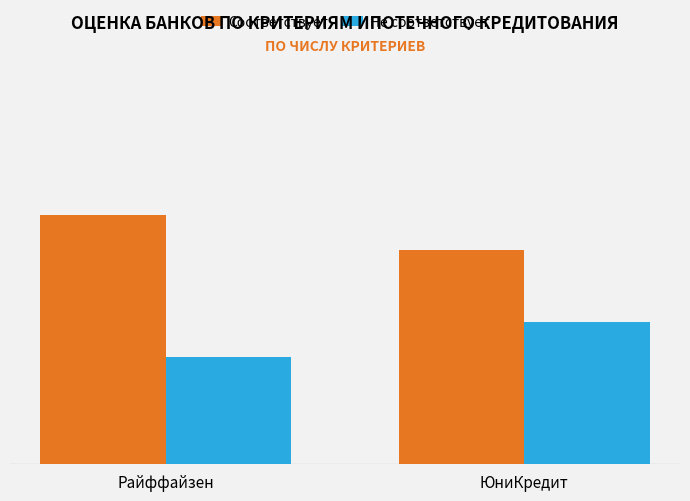

Where is Не соответствует nearest to the value 3?

Райффайзен